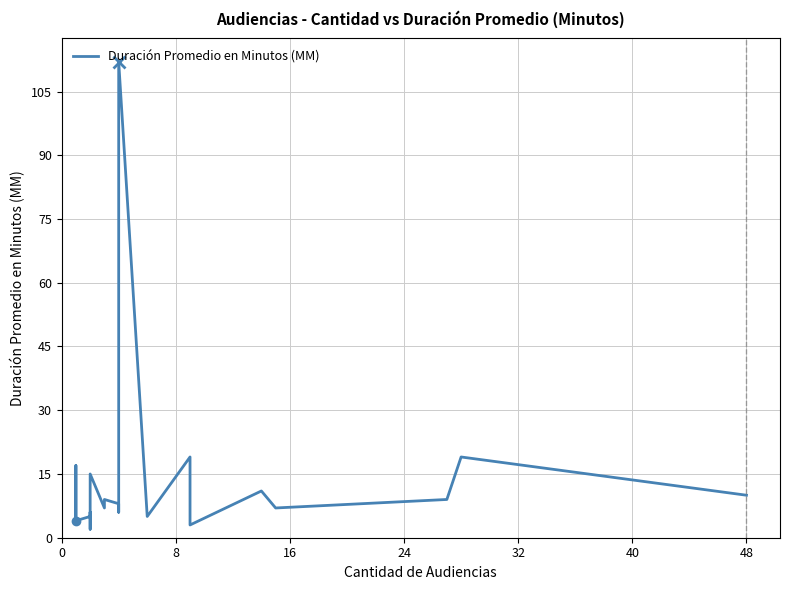

What is the difference between the maximum and minimum values?

110